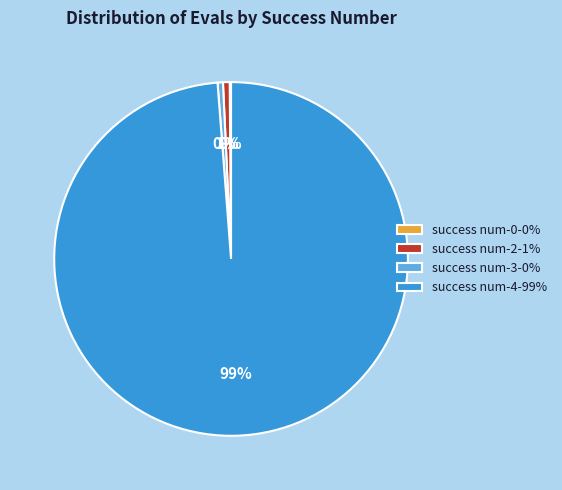

To the nearest percent, what portion does success num-4-99% represent?

99%